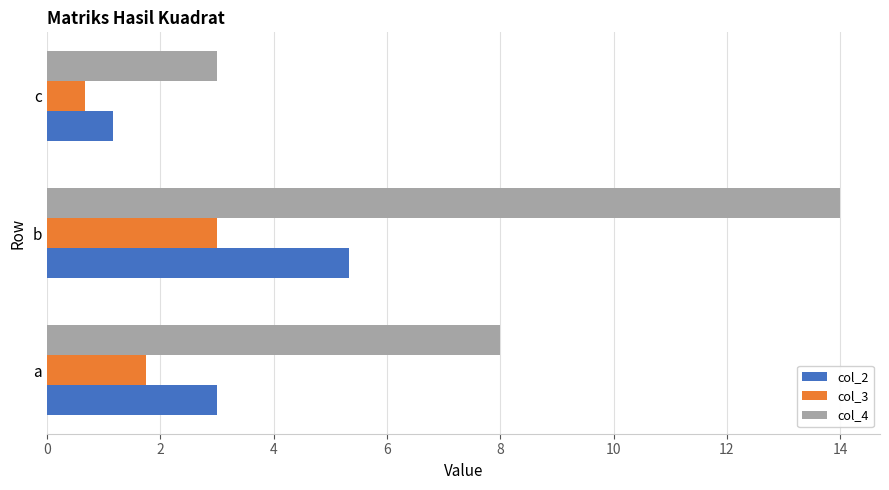

Where is col_3 nearest to the value 1?

c